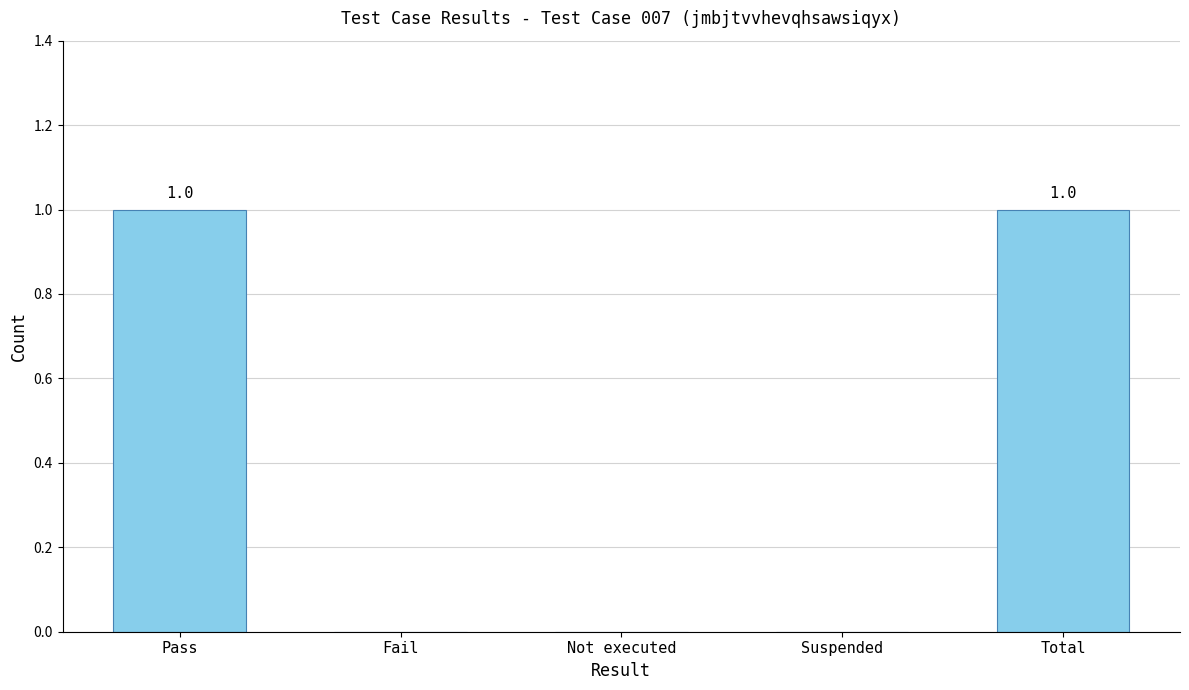

How many series are shown in this chart?

1